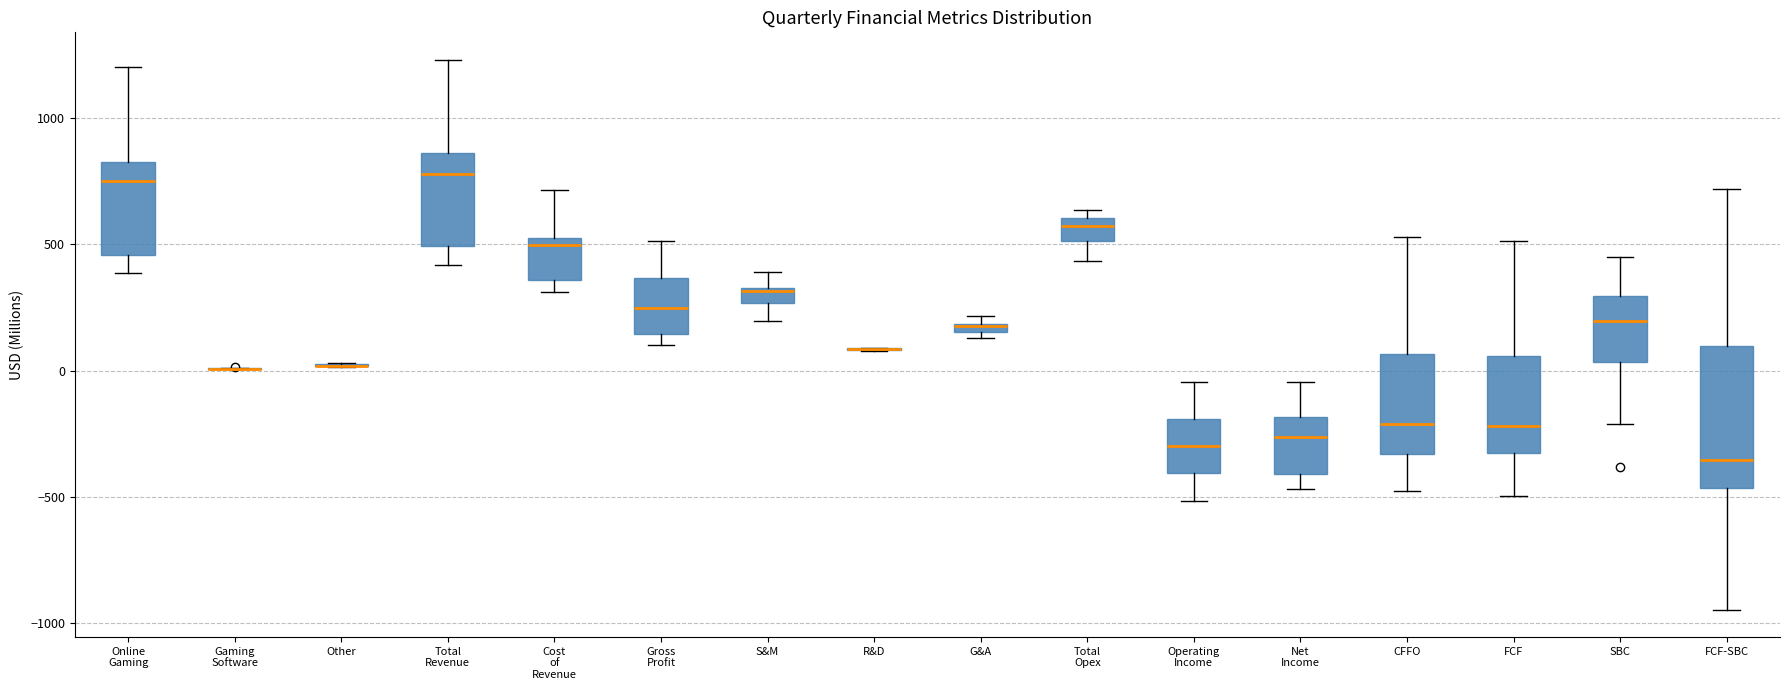

Where is the upper edge of the box for G&A on the y-axis? The values are not printed on the chart, so give them approximately, as read against the axis.

200